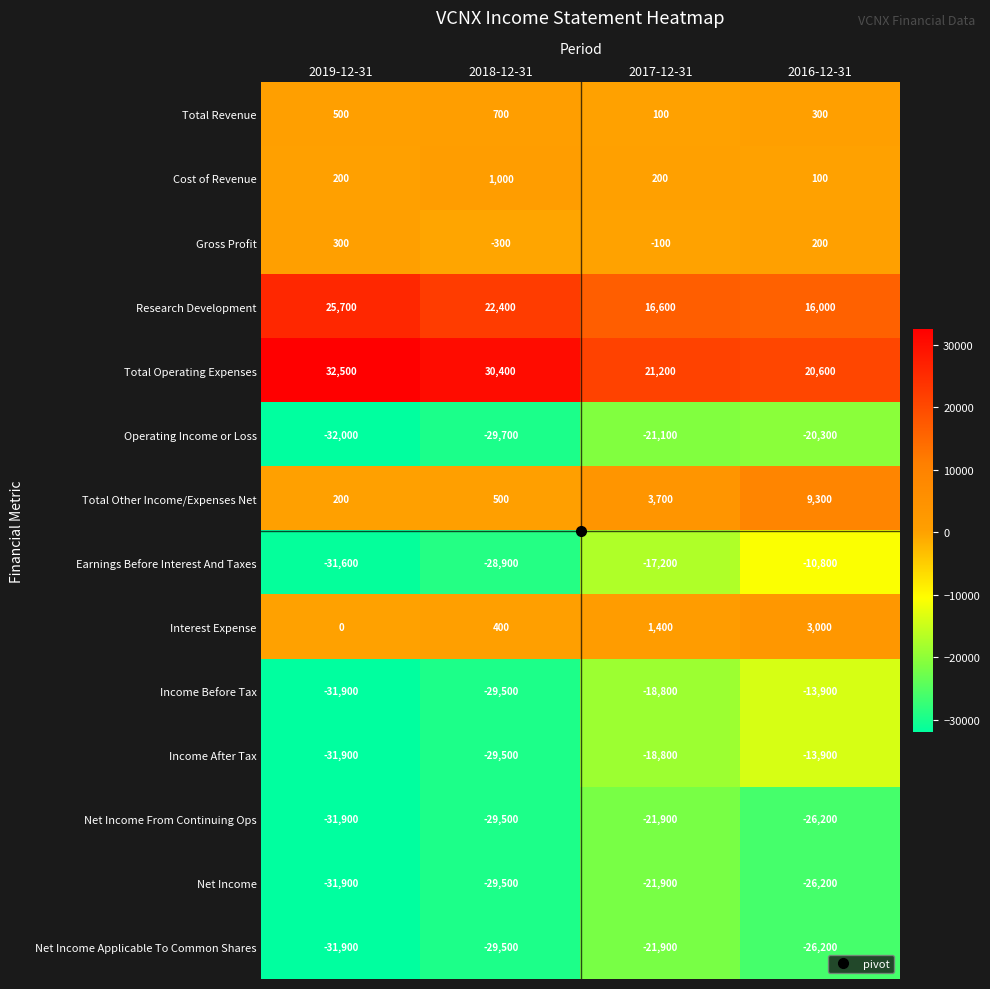

The Earnings Before Interest And Taxes series shows -41231 at 2019-12-31. True or false?

False